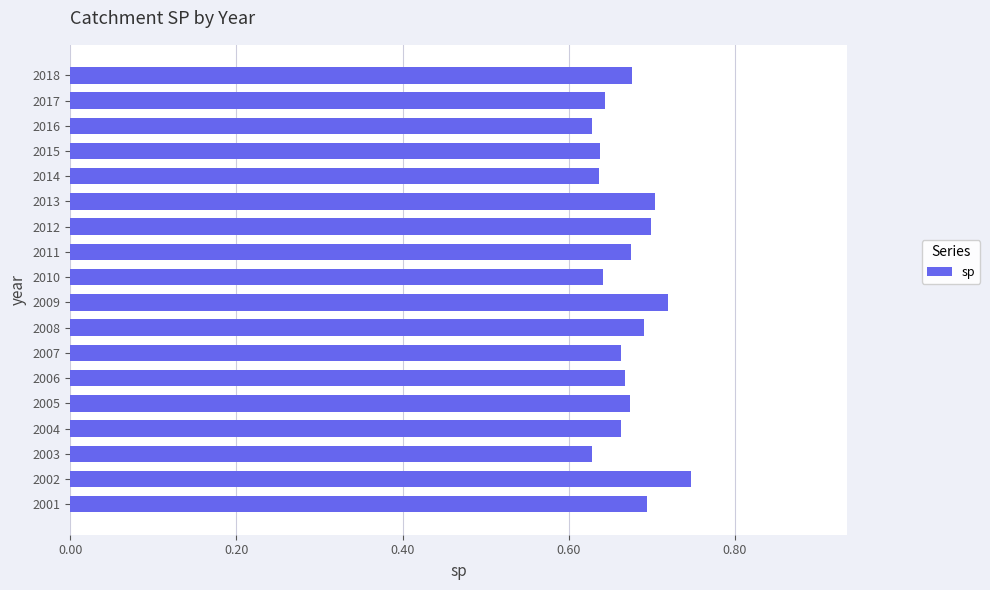

The value at 2002 is 0.4. True or false?

False